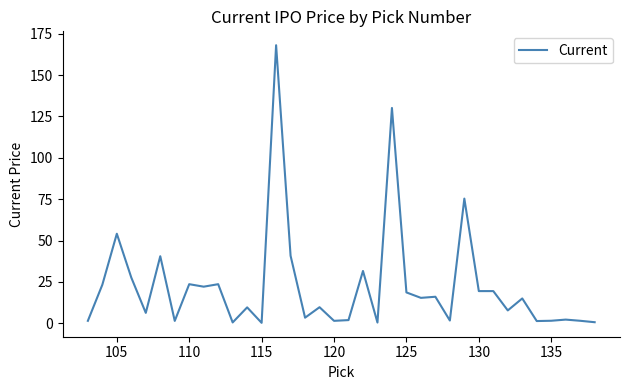

What is the difference between the maximum and minimum values?

167.8